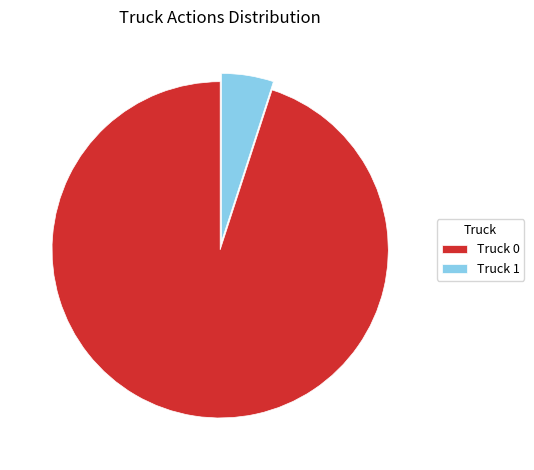

Rank the categories by value from lowest to highest.

Truck 1, Truck 0